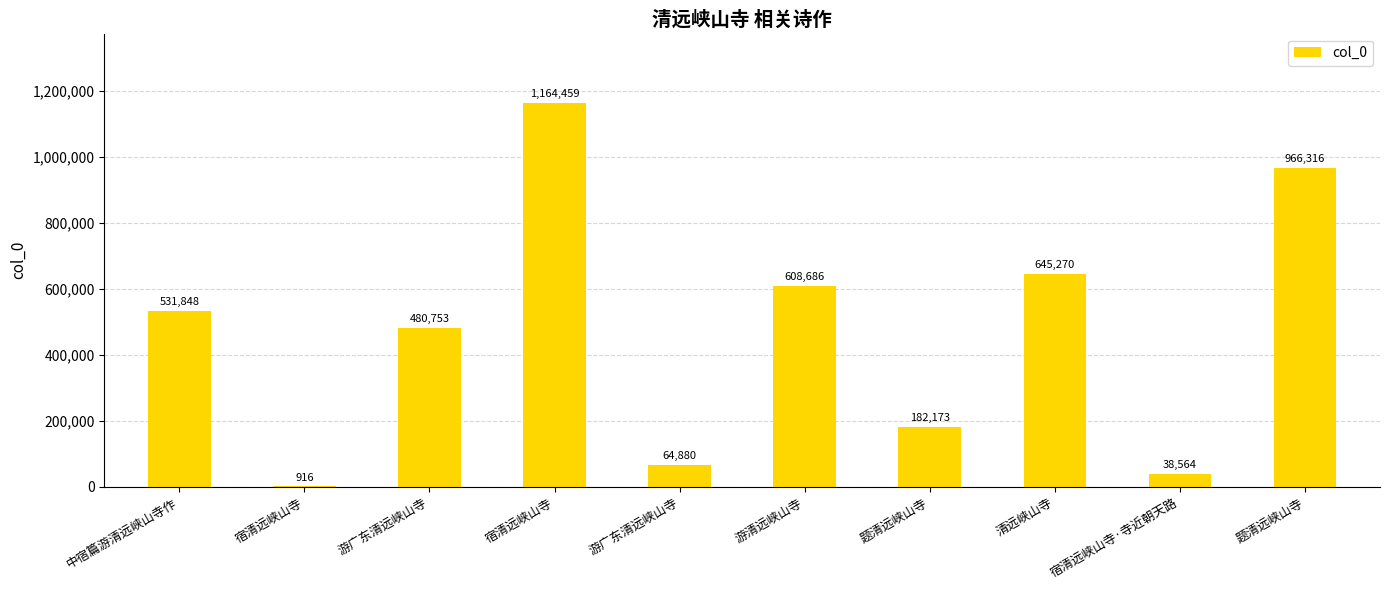

How many series are shown in this chart?

1